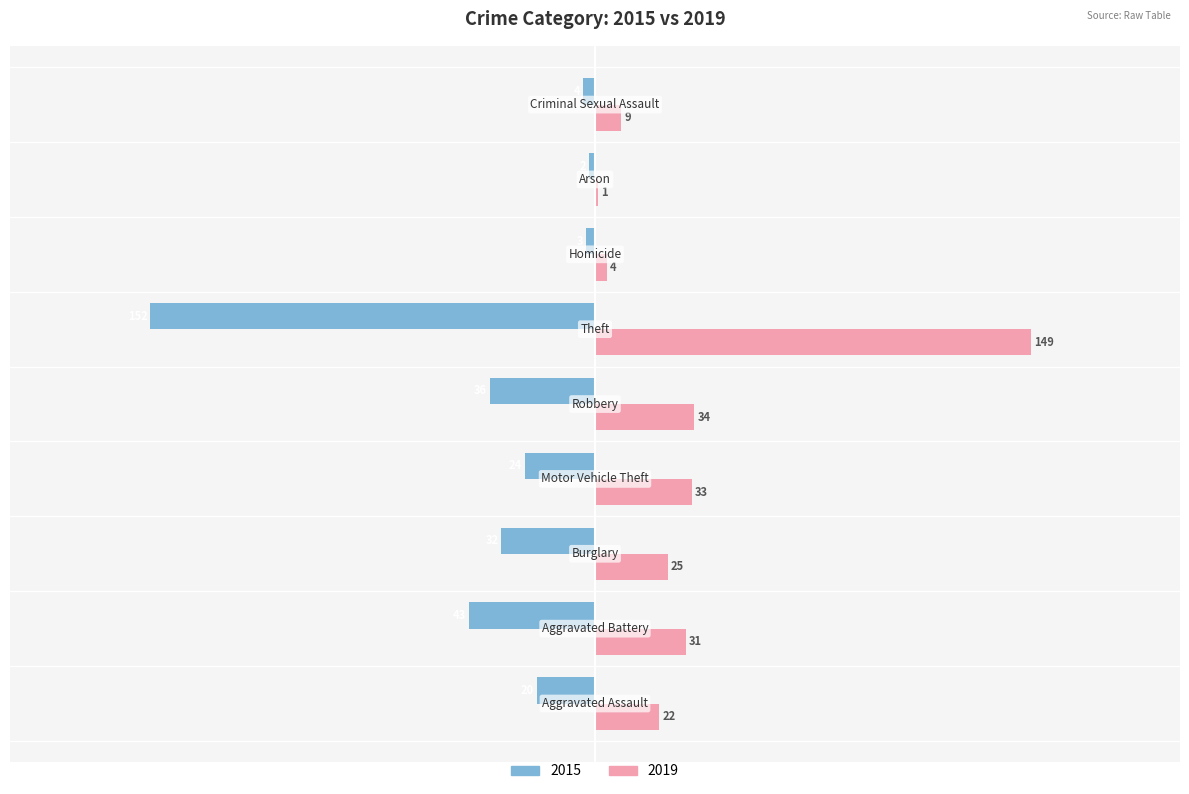

What is the sum of all 2015 values?

-316